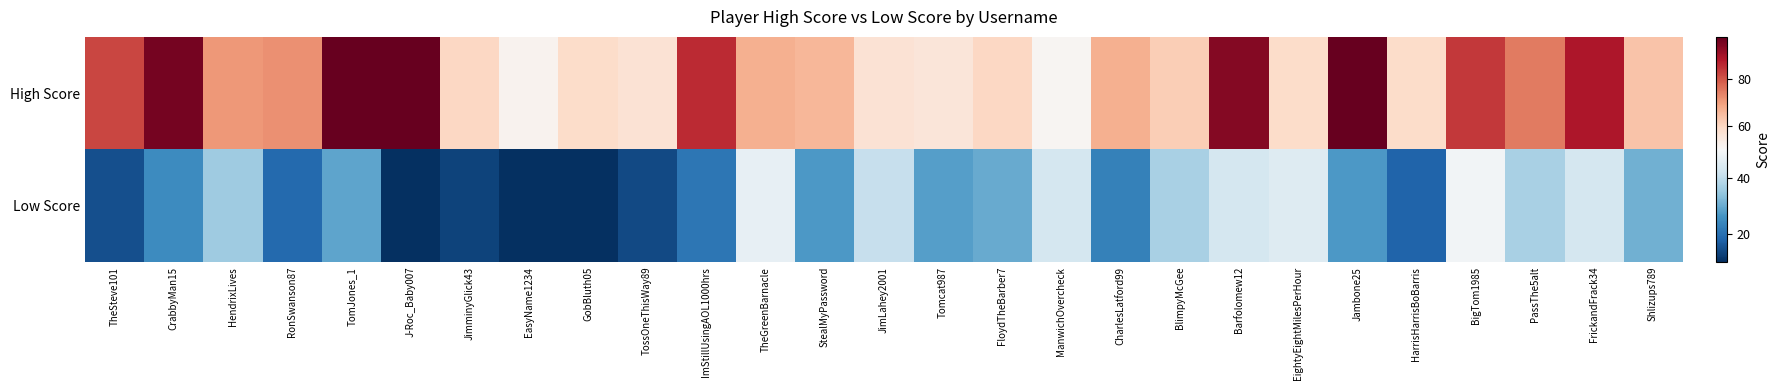

Rank the series by their average value, from lowest to highest.

Low Score, High Score